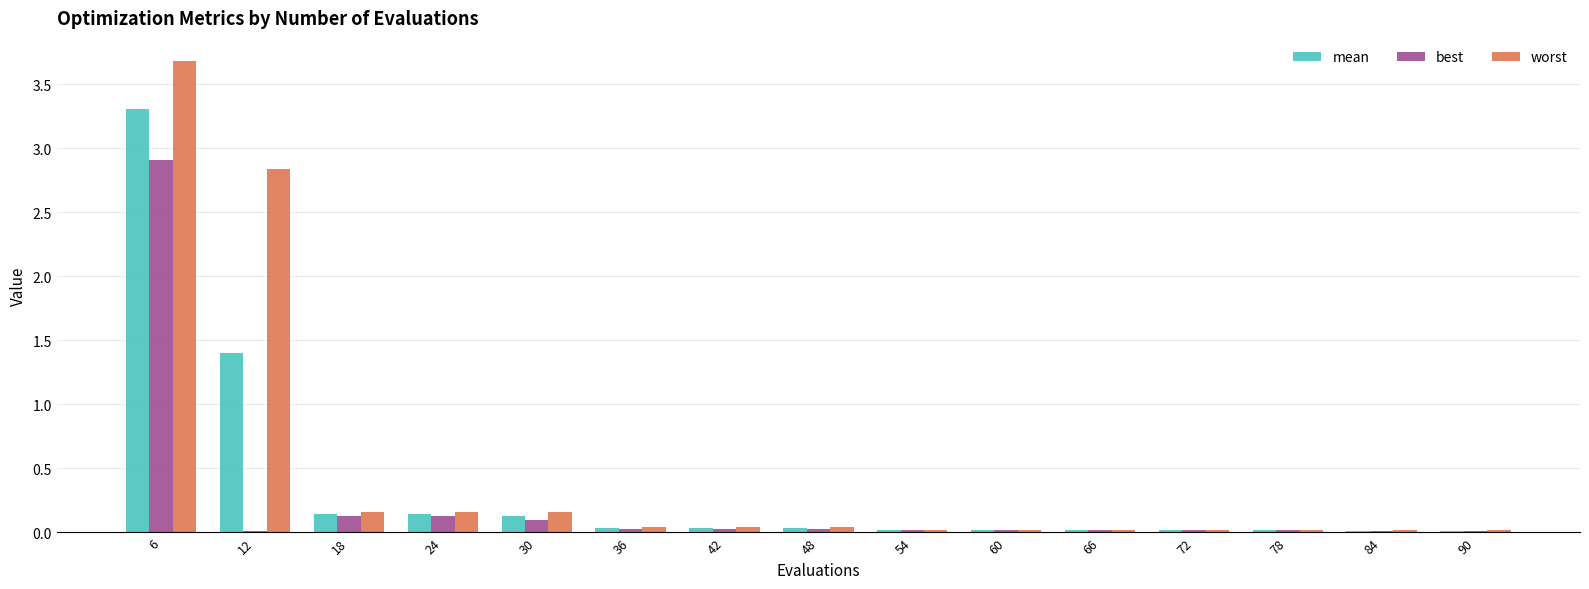

What is the maximum value for best?

2.9